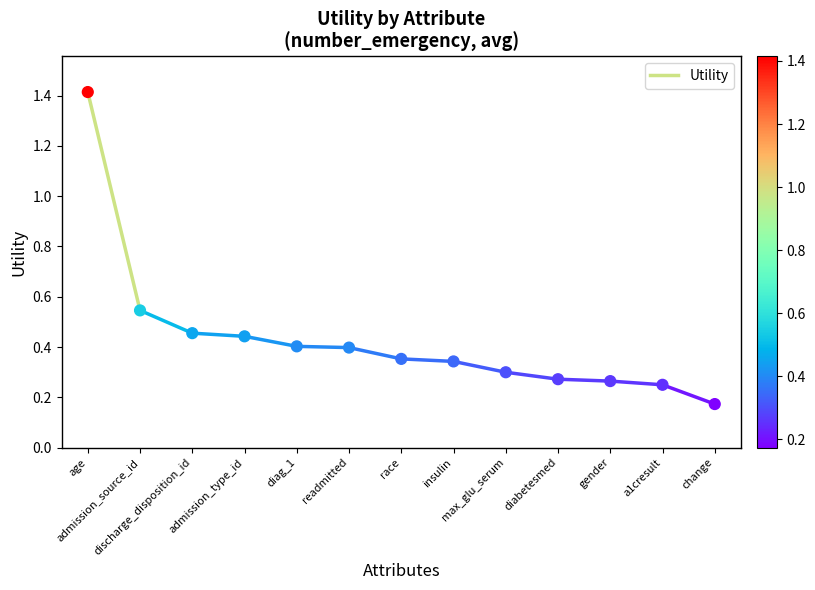

How many points are shown in the scatter plot?

13